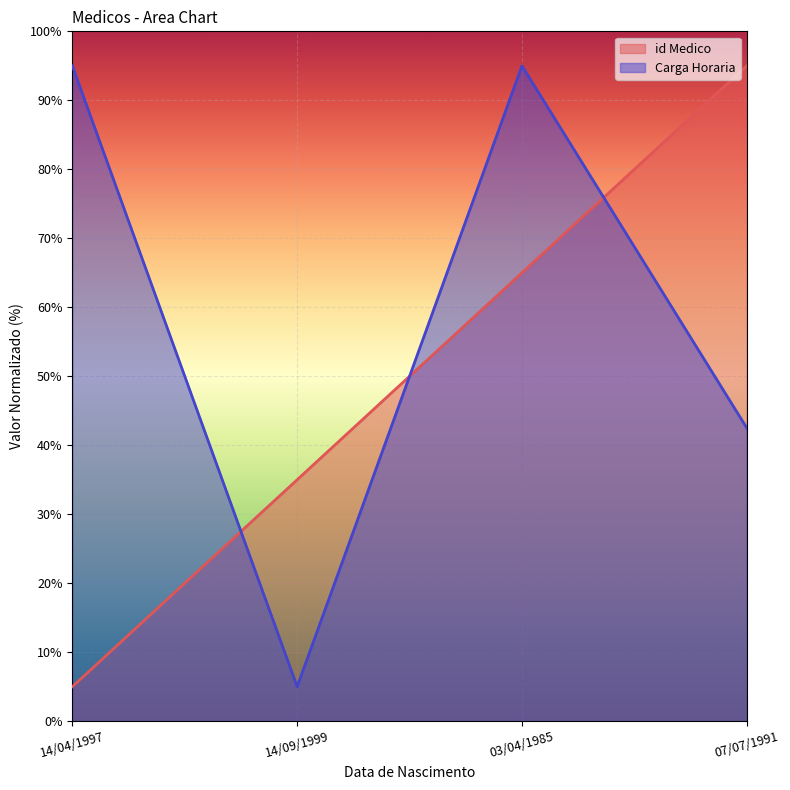

Reading left to right, transcribe all the data shown in this chart.

id Medico: 14/04/1997=5.0	14/09/1999=35.0	03/04/1985=65.0	07/07/1991=95.0
Carga Horaria: 14/04/1997=95.0	14/09/1999=5.0	03/04/1985=95.0	07/07/1991=42.5